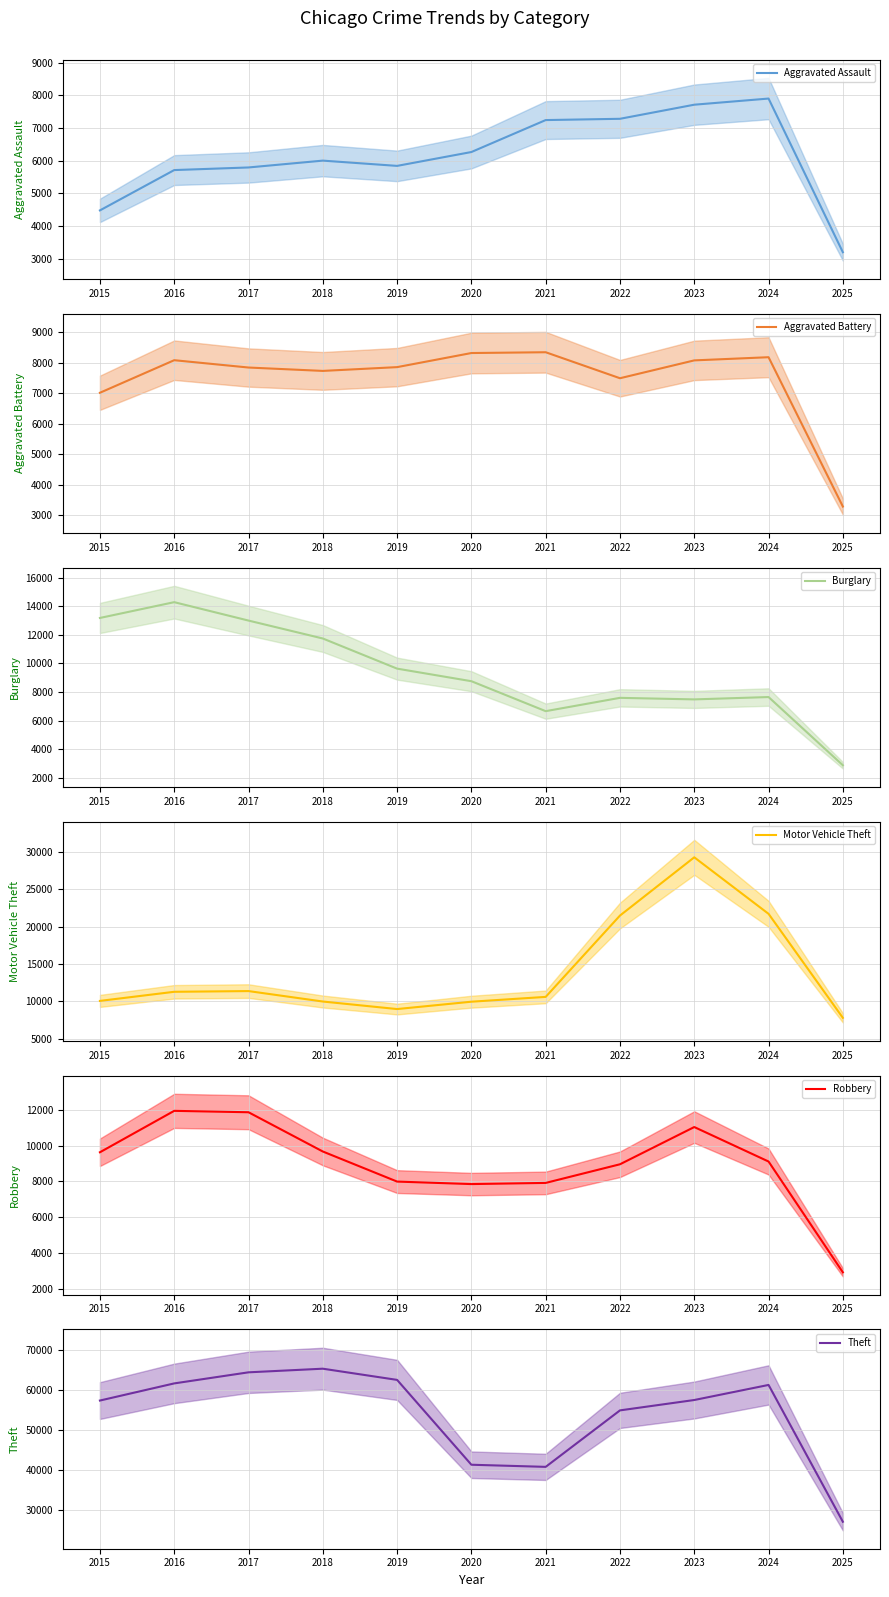

How many lines are shown in the chart?

6